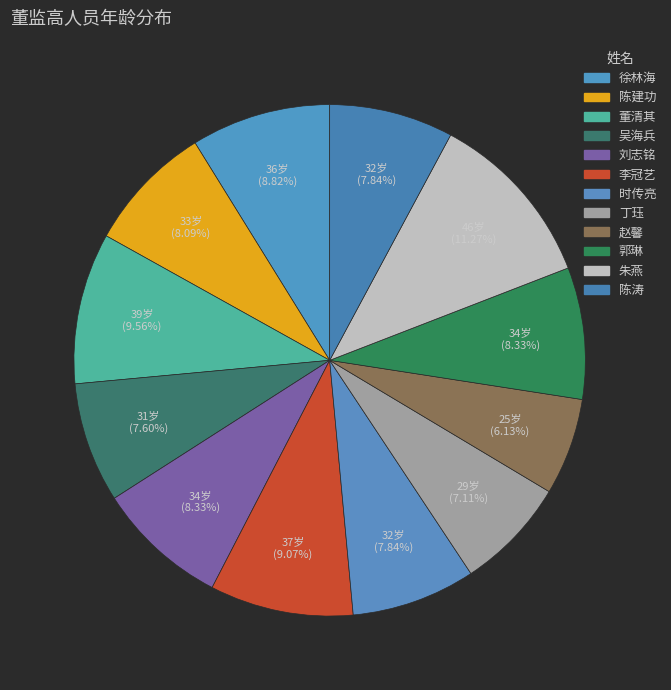

Between 徐林海 and 赵馨, which is larger?

徐林海